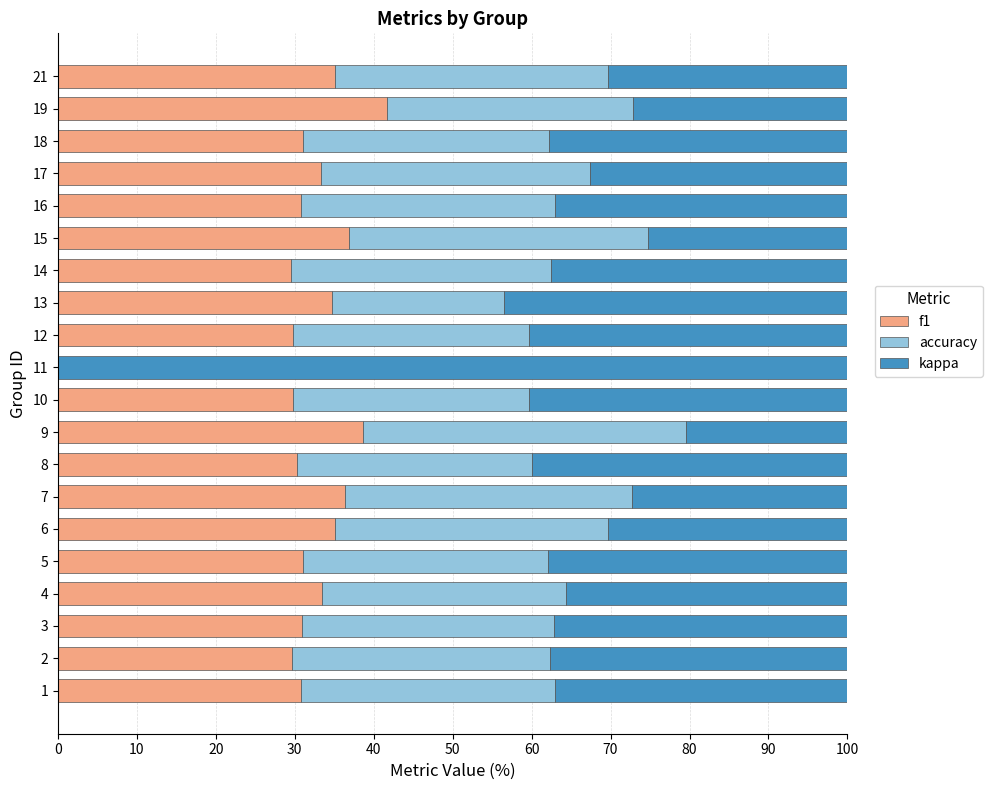

The f1 series shows 60.9 at 7. True or false?

False